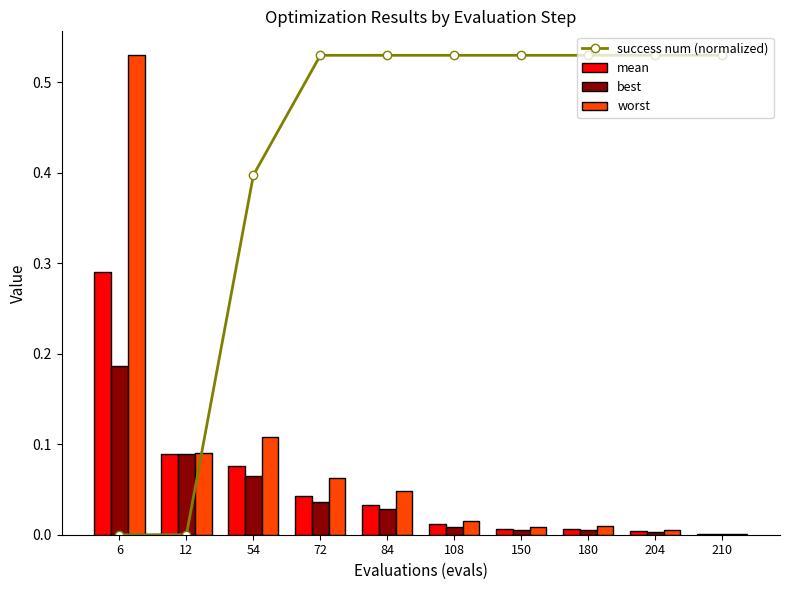

Is it true that best equals 0.0 at 84?

True